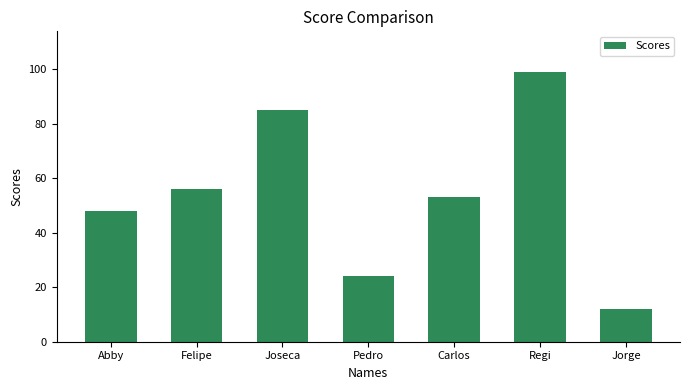

Count the number of data series in this chart.

1